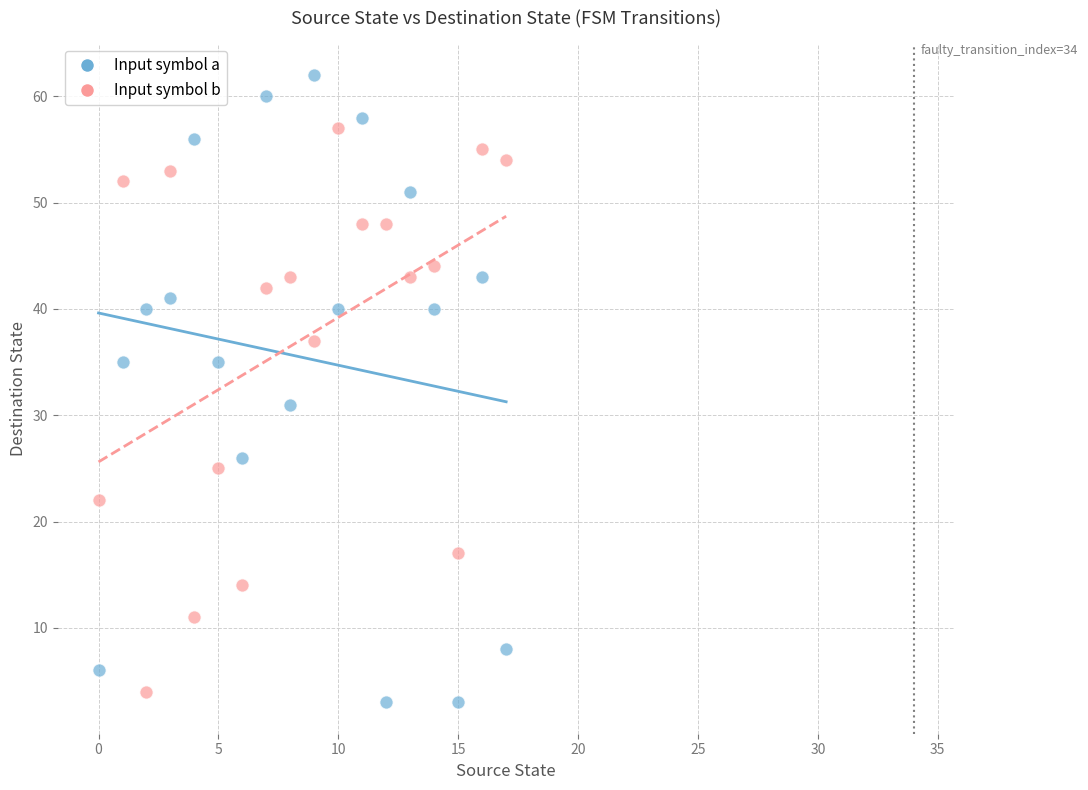

Across all data points, what is the range of Y values (max minus min)?

59